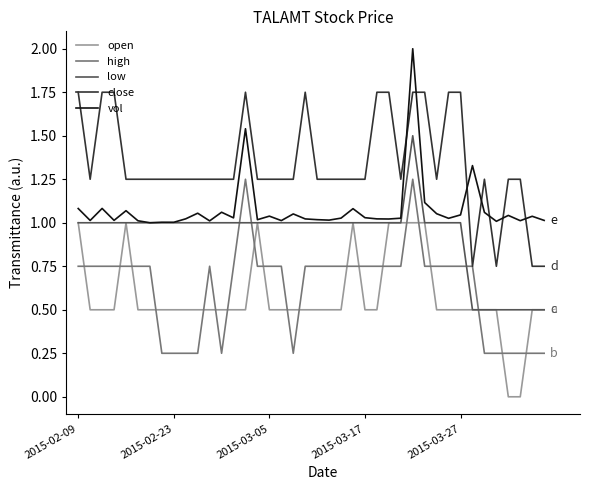

How many lines are shown in the chart?

5